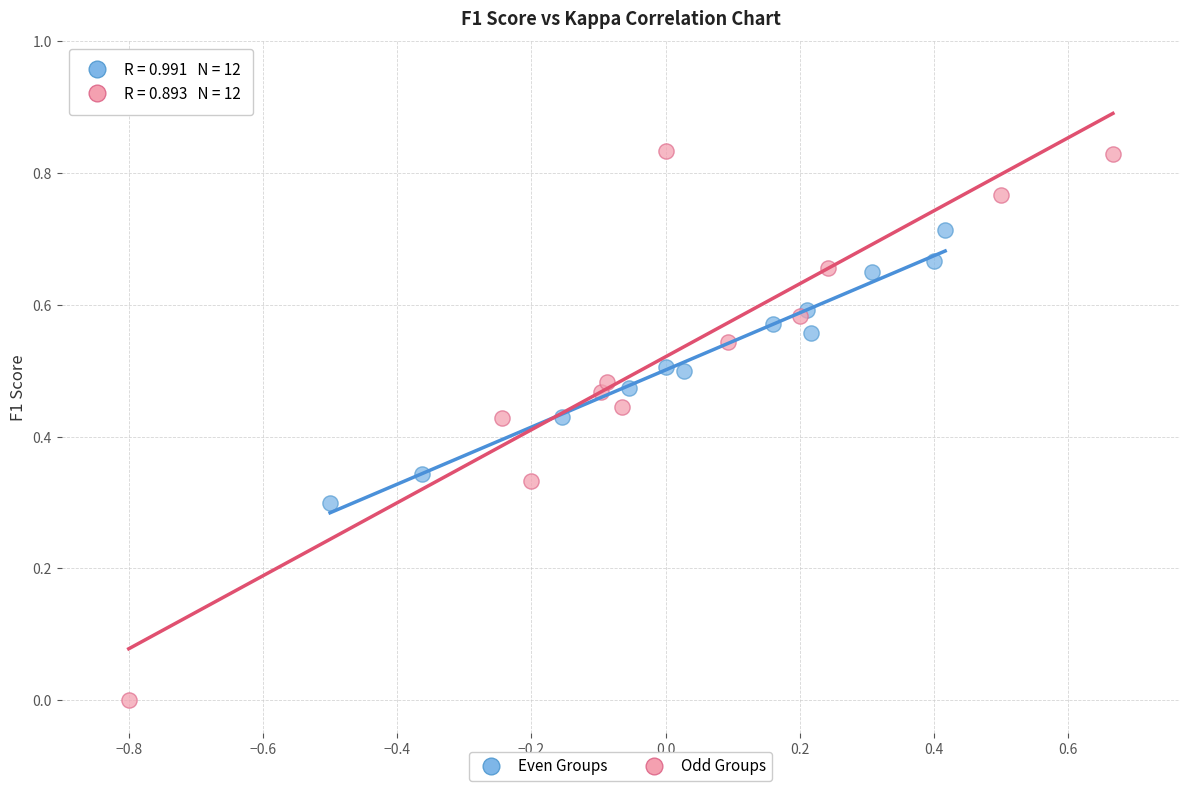

Which series contains the lowest Y value?

Odd Groups